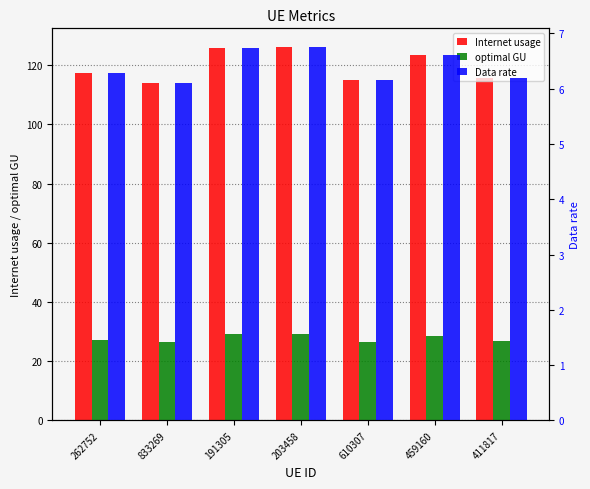

What position from the left is 411817?

7